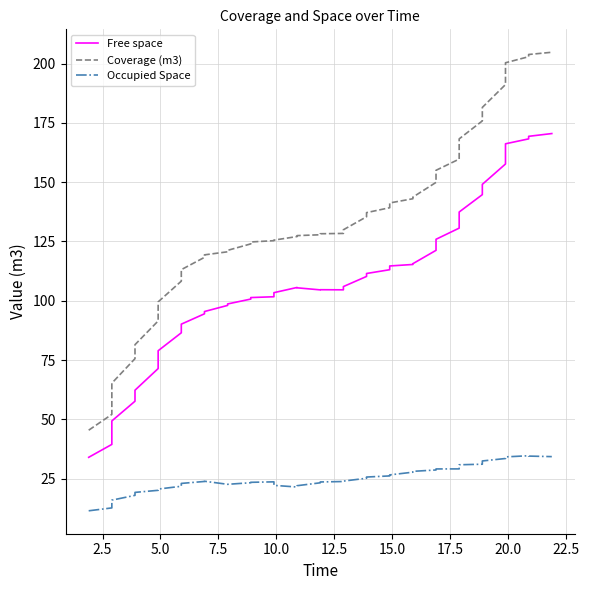

Which series has the largest total across all categories?

Coverage (m3)